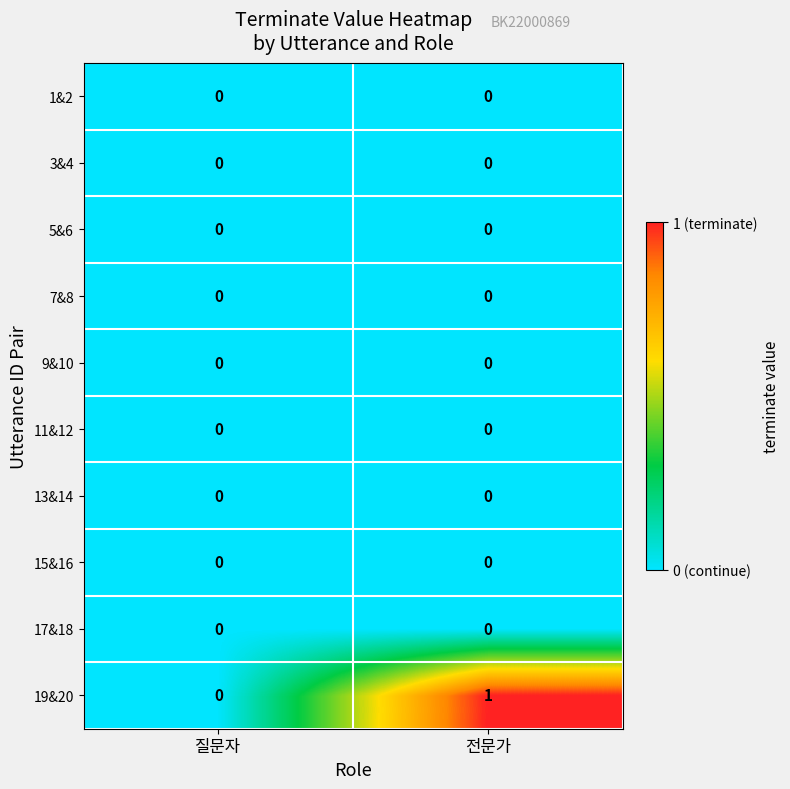

At which category is the sum across all series the highest?

전문가